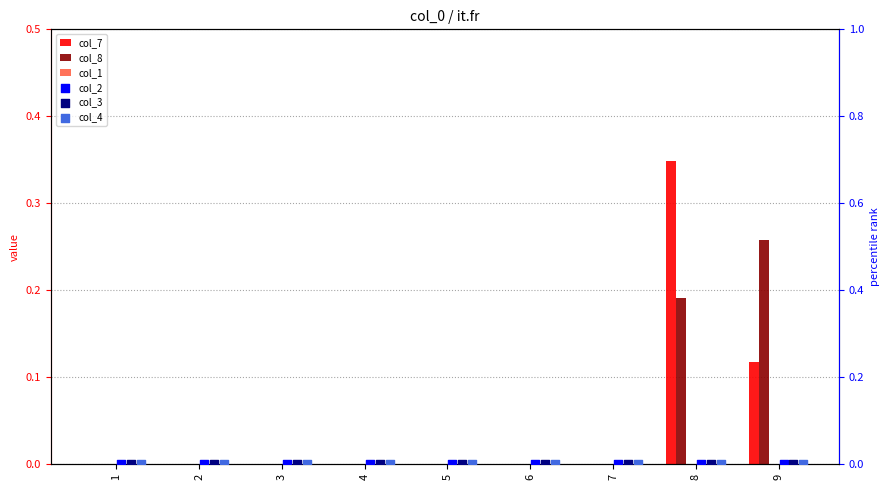

What is the total value across all series at 8?

0.5